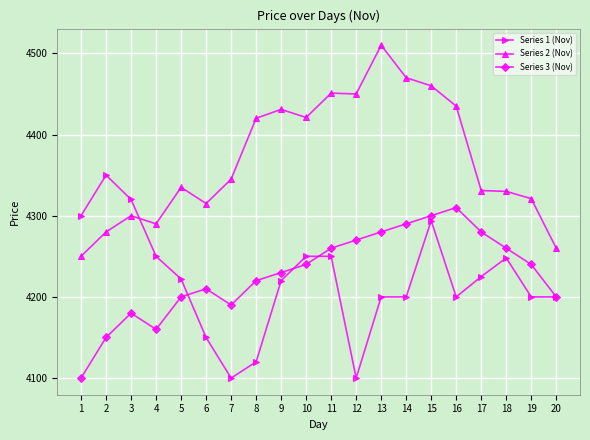

What is the difference between the highest and lowest values at 12?

350